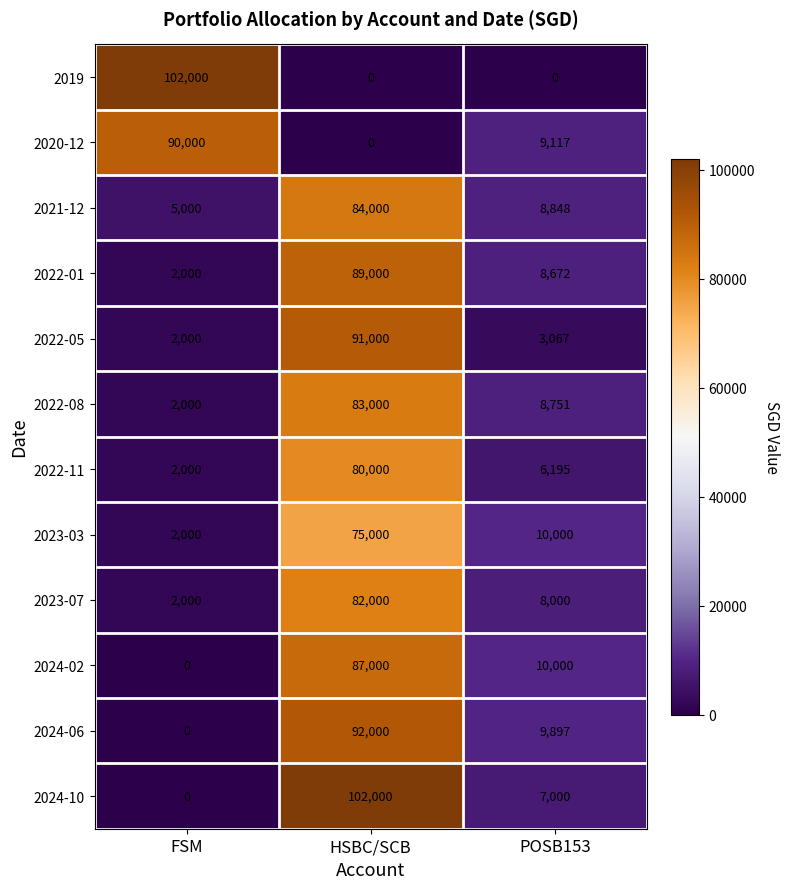

List the labels in order of 2022-08 value, smallest first.

FSM, POSB153, HSBC/SCB